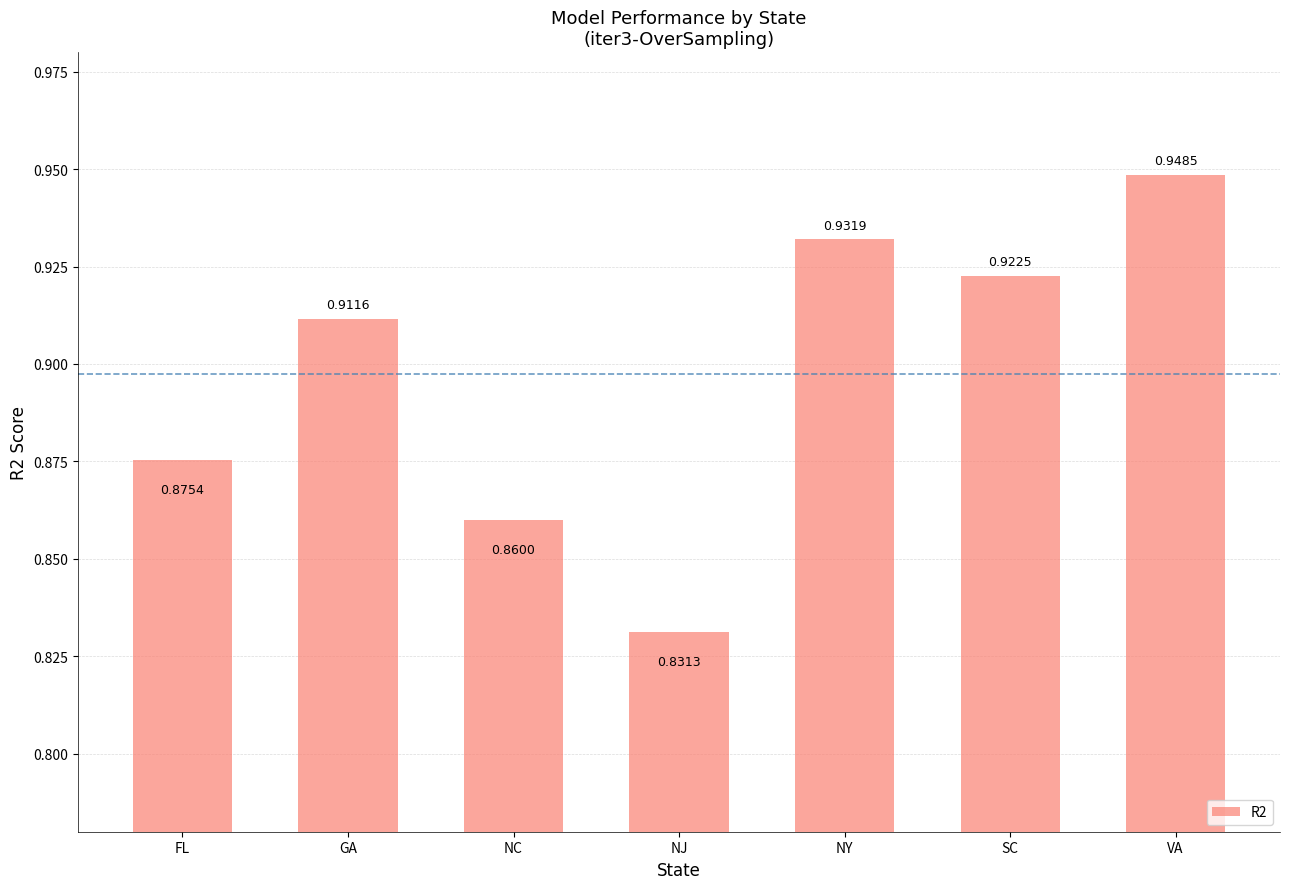

What is the sum of all values?

6.3